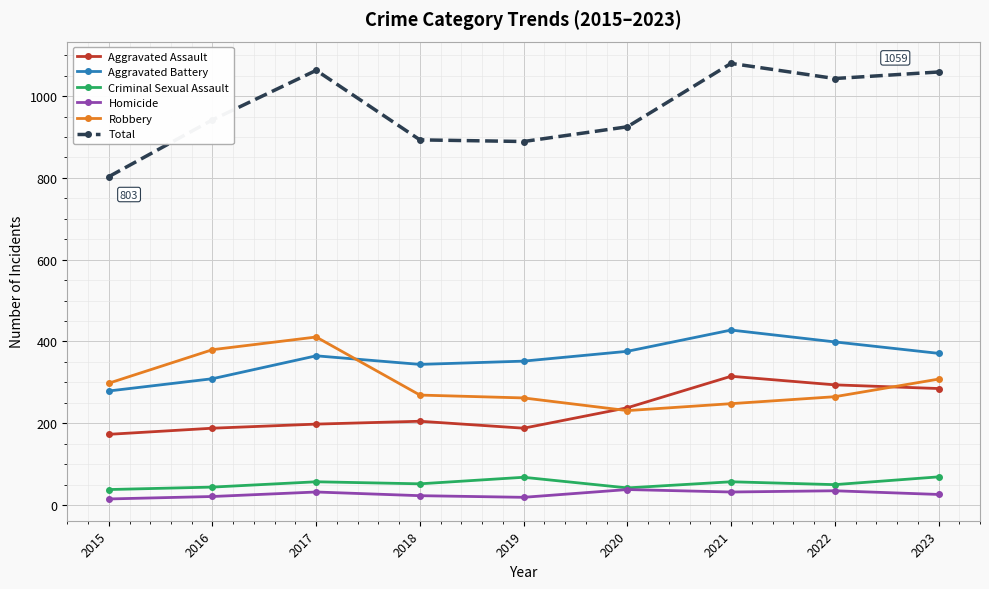

At which label is Total closest to 941?

2016